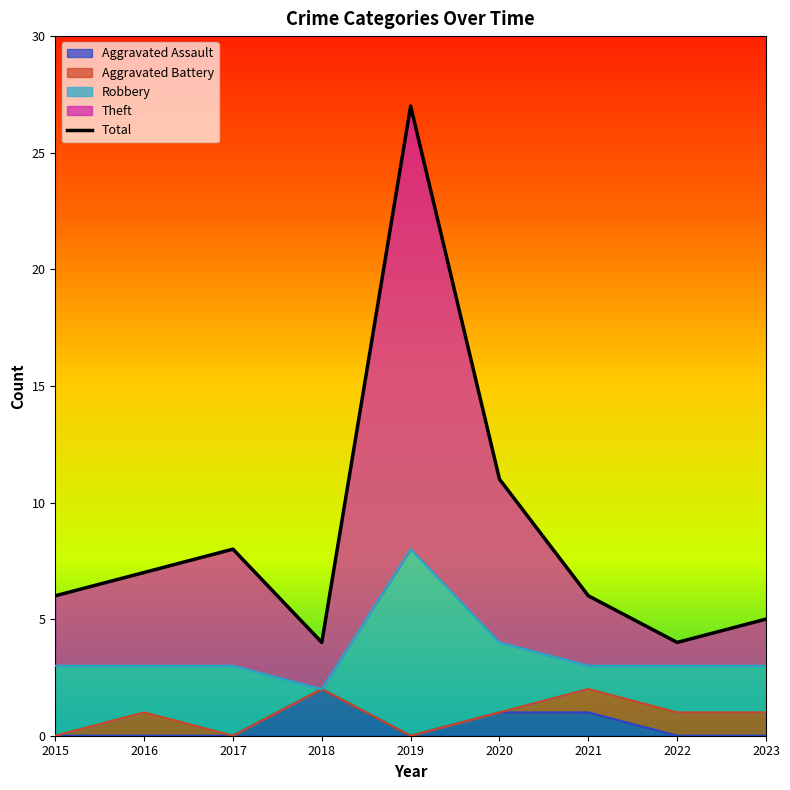

Reading left to right, extract all data points from this chart.

2015=6	2016=7	2017=8	2018=4	2019=27	2020=11	2021=6	2022=4	2023=5